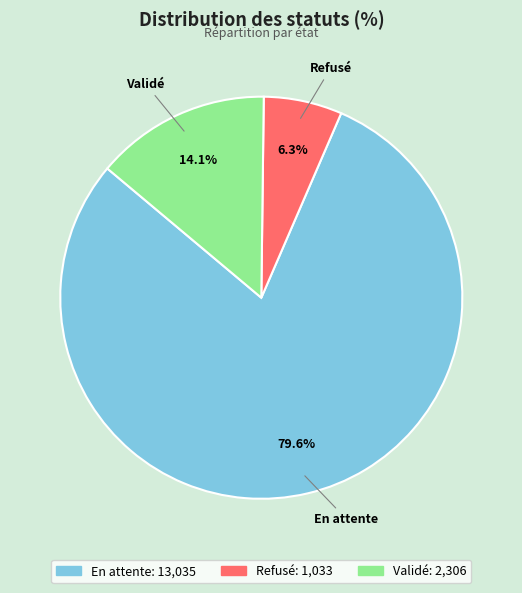

Is it true that Validé is 14% of the pie?

True